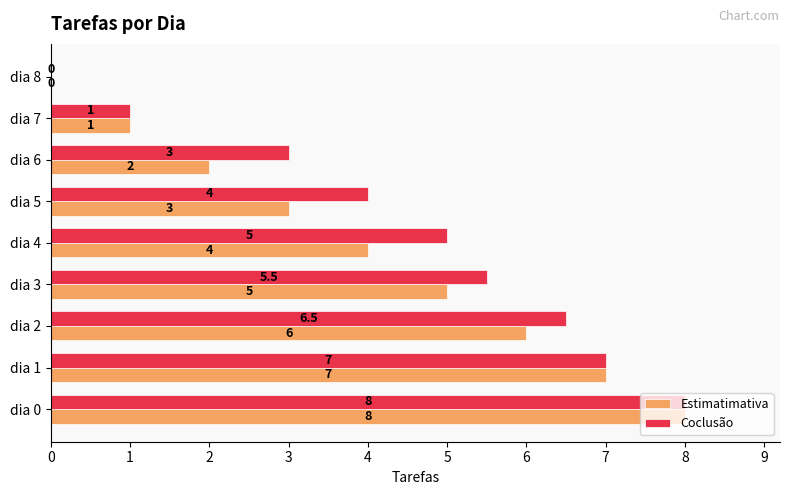

At which label is Coclusão closest to 4?

dia 5